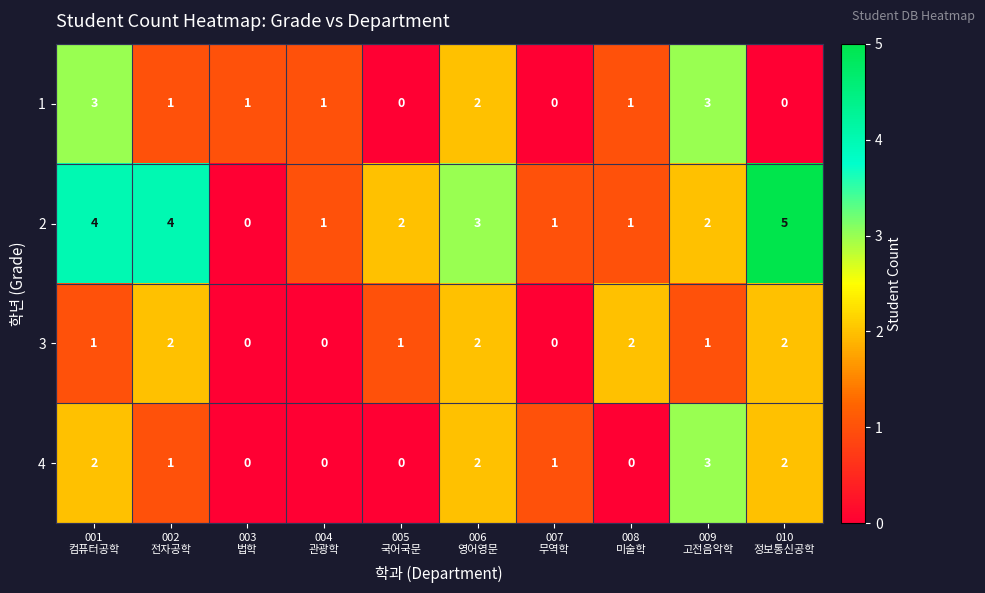

Count the number of data series in this chart.

4